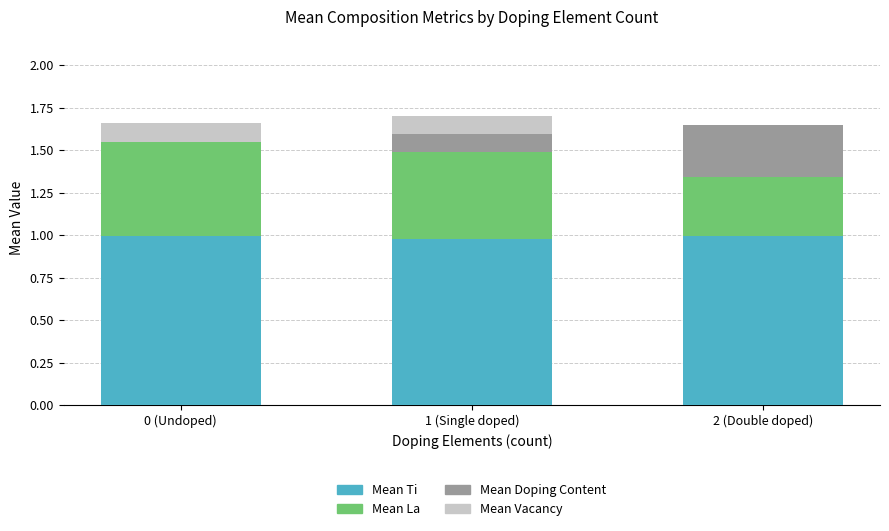

What is the total value across all series at 0 (Undoped)?

1.7